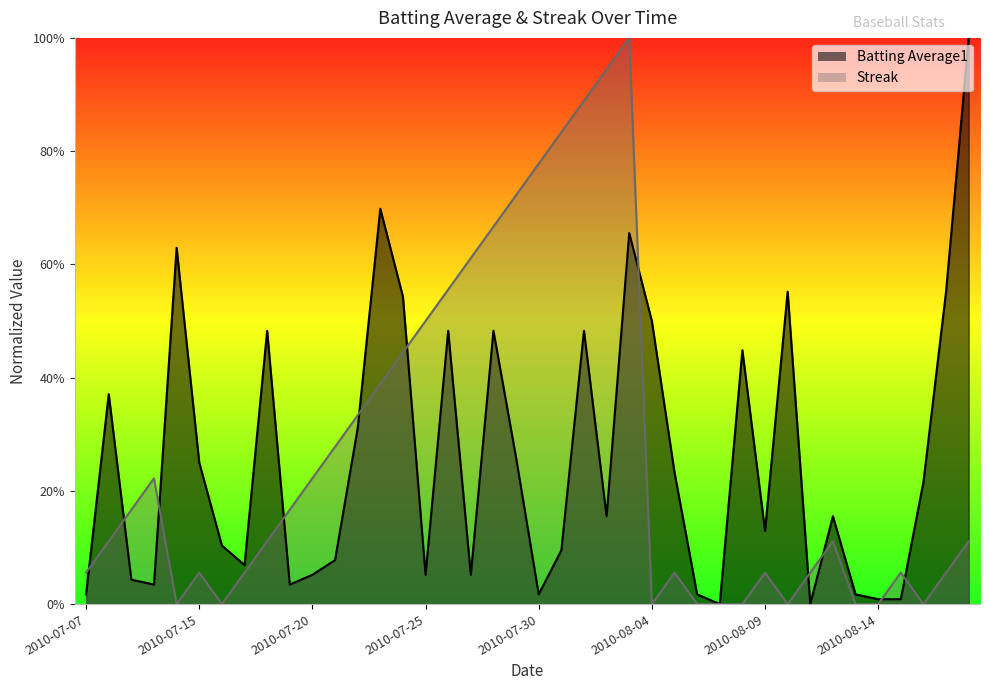

What are all the series names shown in the legend?

Batting Average1, Streak